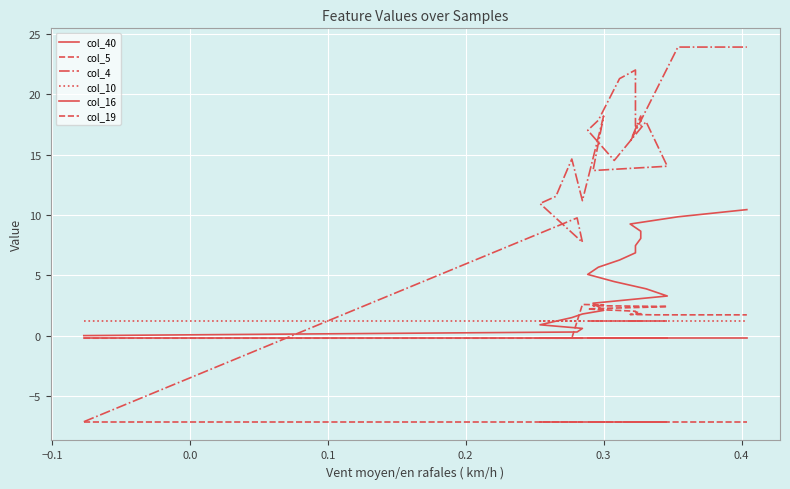

Between which two adjacent categories do col_10 and col_19 first intersect?

0.3 and 0.4